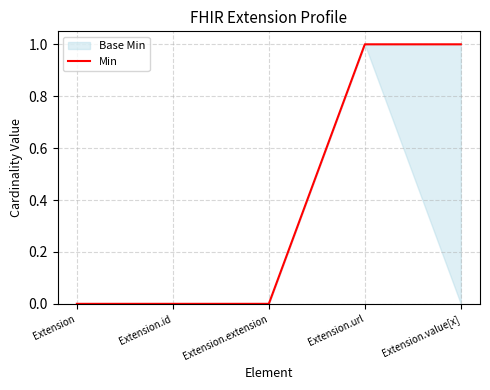

Reading left to right, what are all the values shown in this chart?

Extension=0	Extension.id=0	Extension.extension=0	Extension.url=1	Extension.value[x]=1